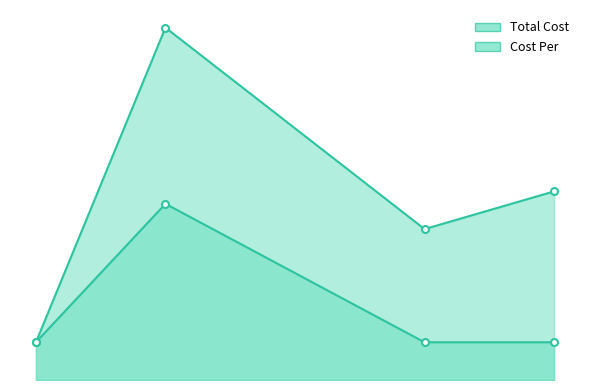

Read the Cost Per value at Carriage House Blend 12oz.

10.5